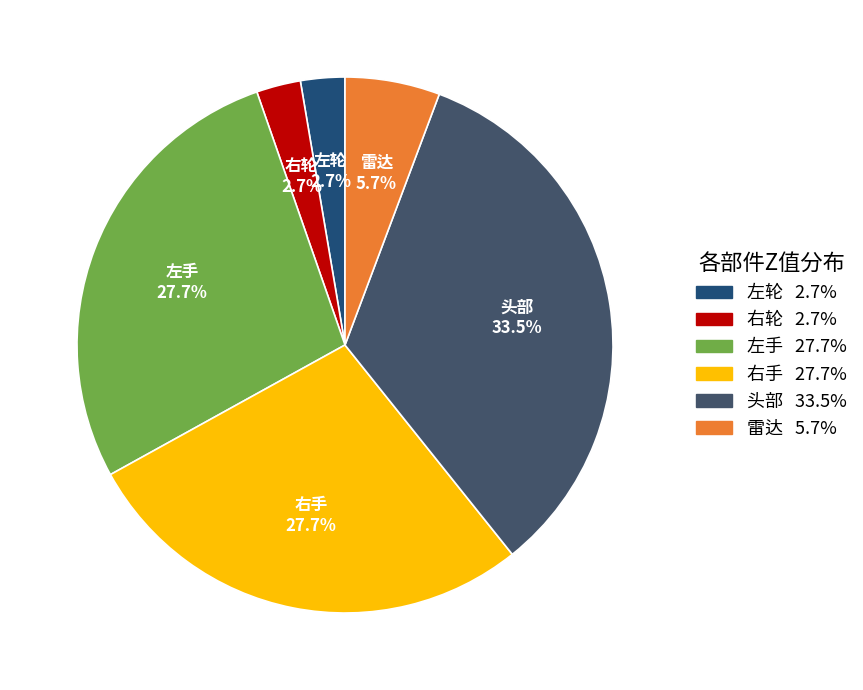

How many slices are in this pie chart?

6